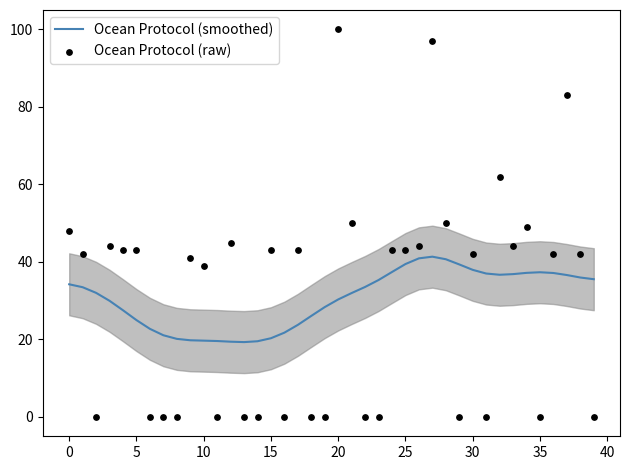

Which series has the widest spread of Y values?

Ocean Protocol (raw)